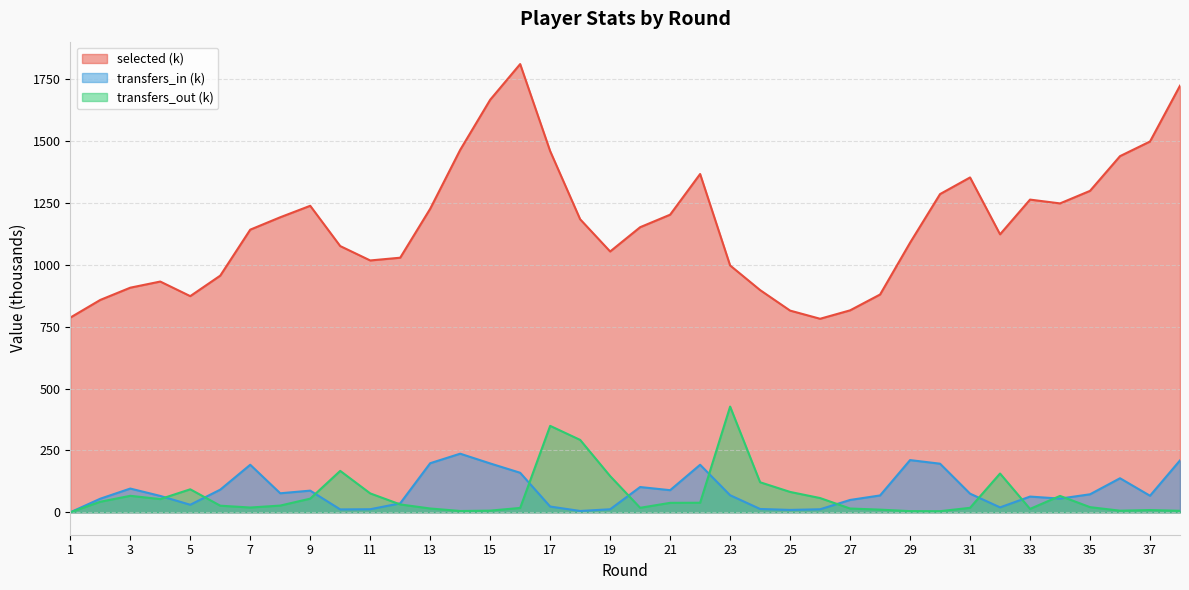

At which category does selected reach its first local valley?

5